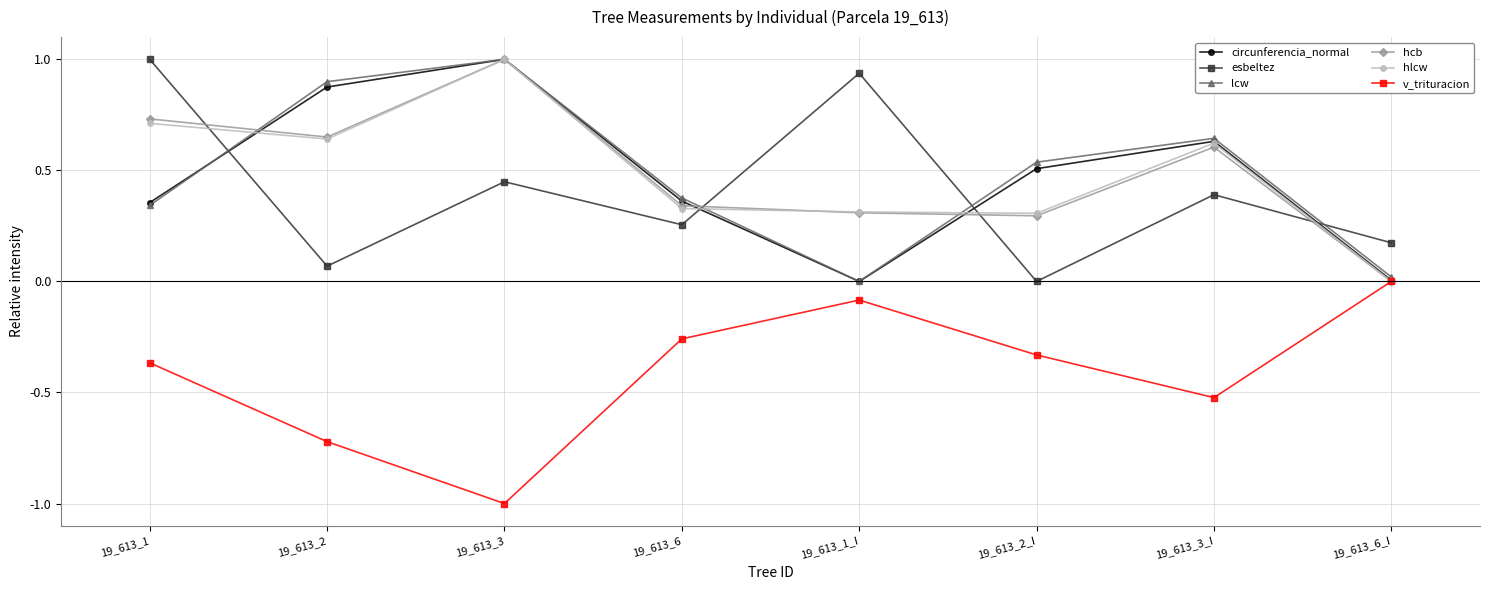

What is the label of the 7th point from the right?

19_613_2